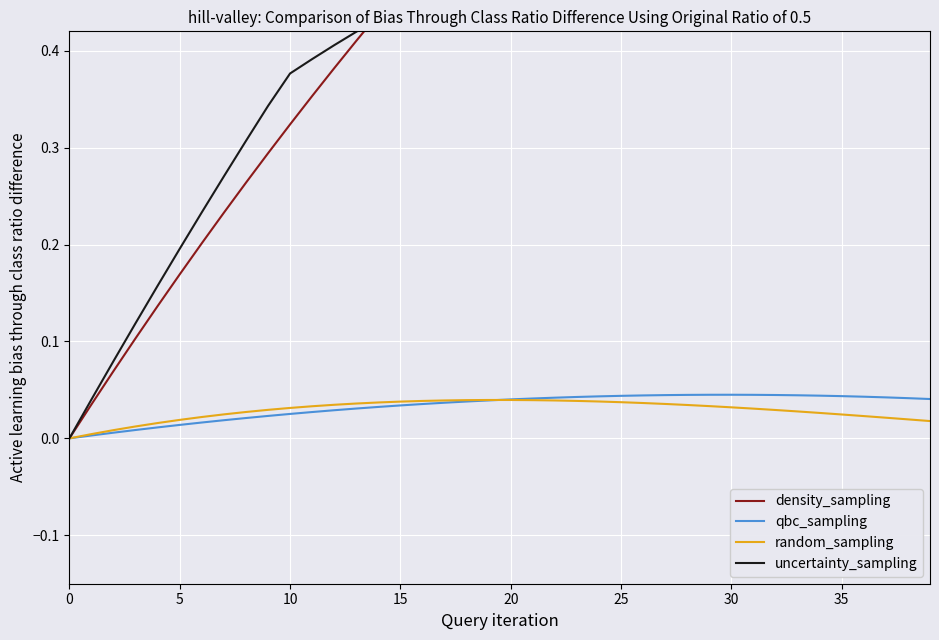

At which label does random_sampling reach its peak?

19